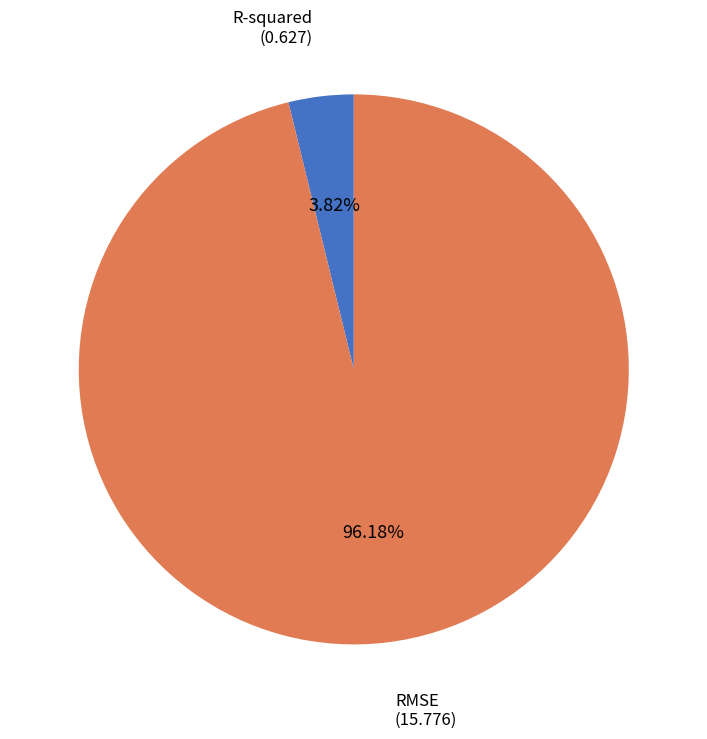

What percentage is the RMSE slice, to the nearest percent?

96%